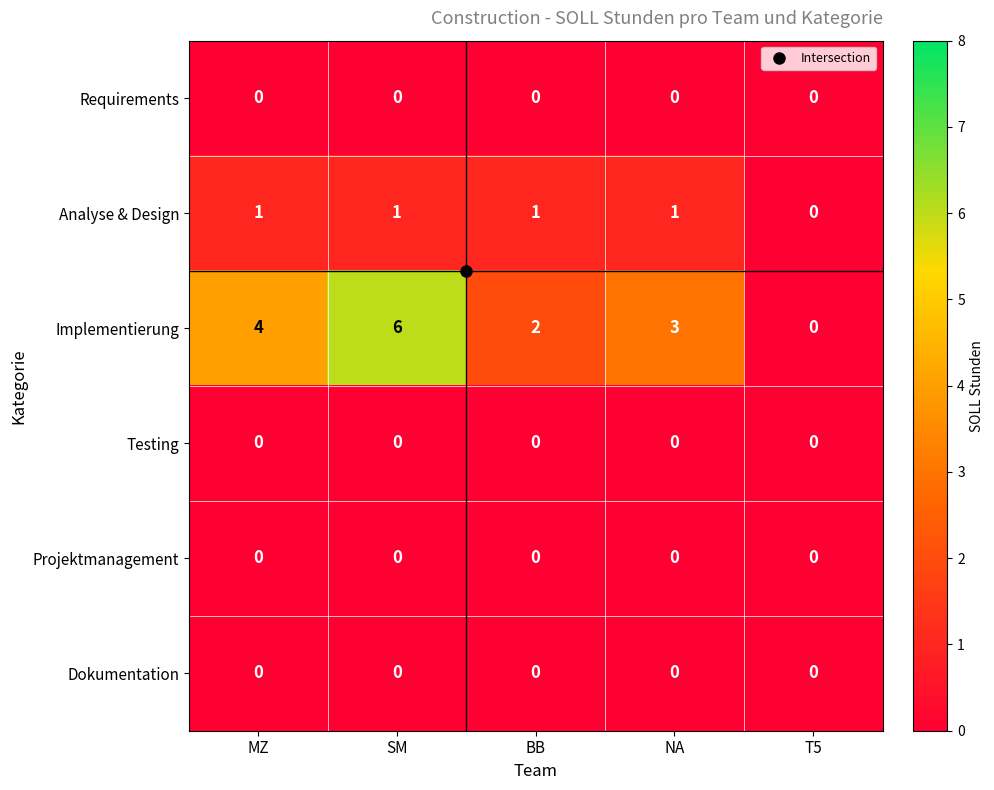

What is the greatest value displayed?

6